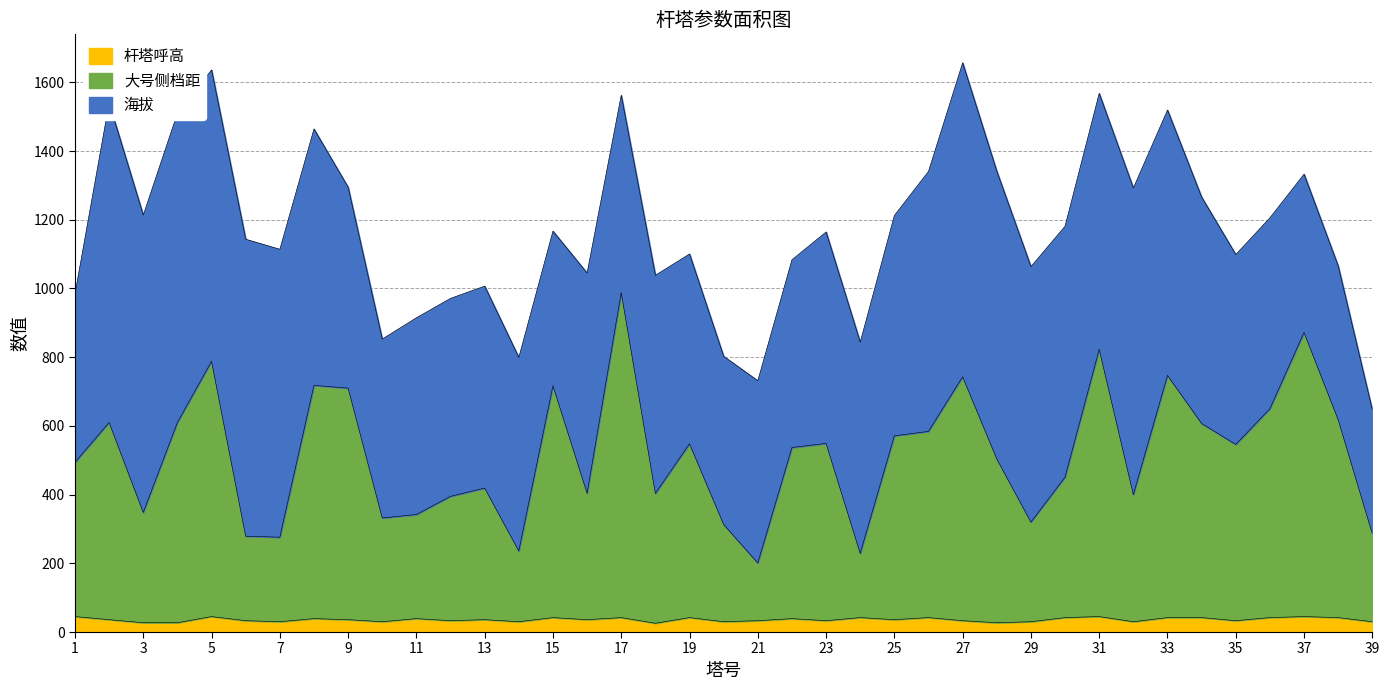

What is the difference between the maximum and second lowest values in the 大号侧档距 series?

759.0